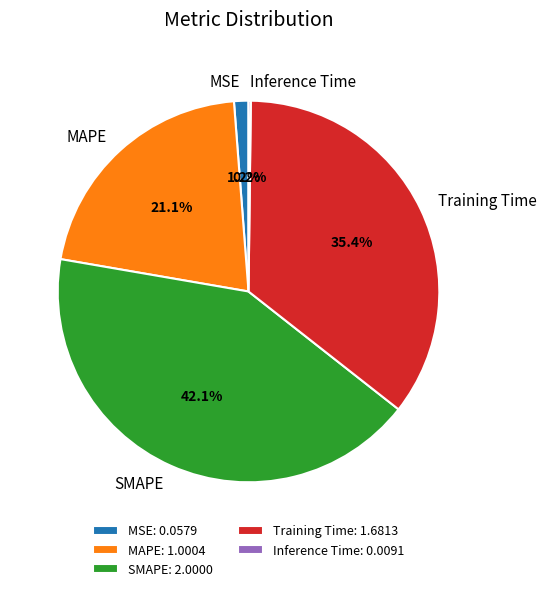

Which has a higher value, Training Time or MAPE?

Training Time